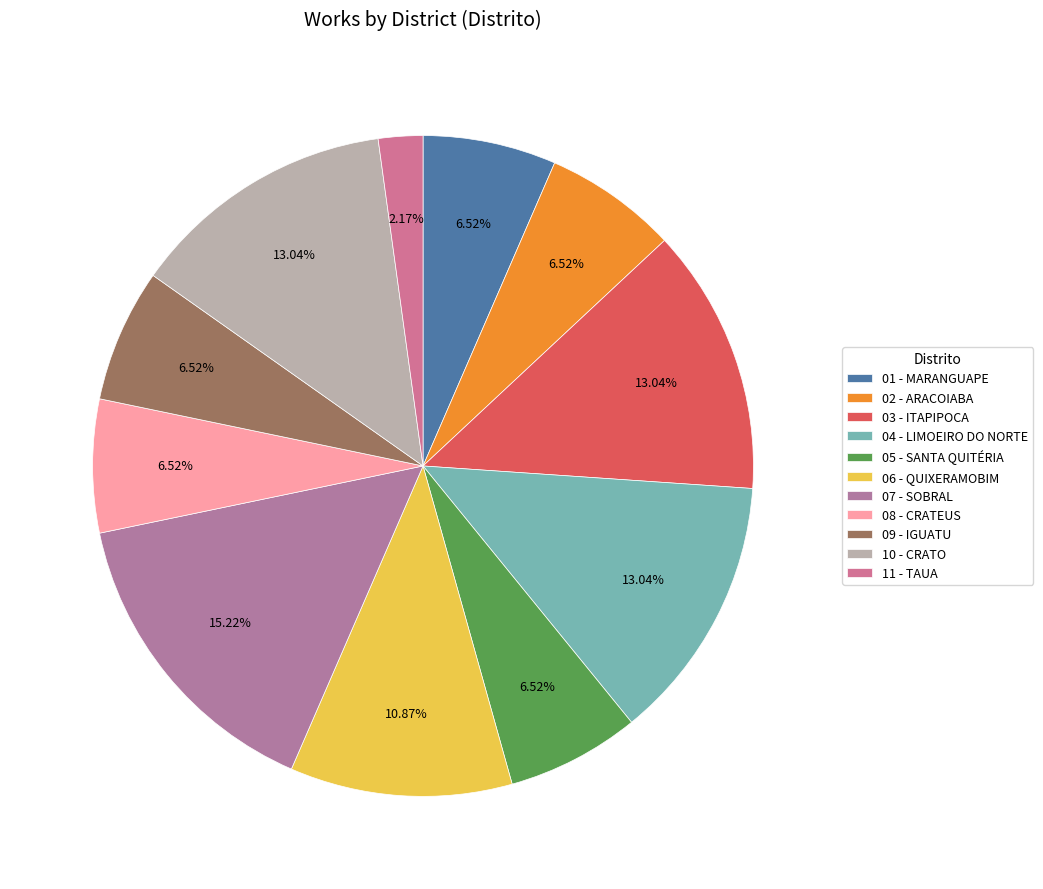

To the nearest percent, what percentage of the pie is 06 - QUIXERAMOBIM?

11%